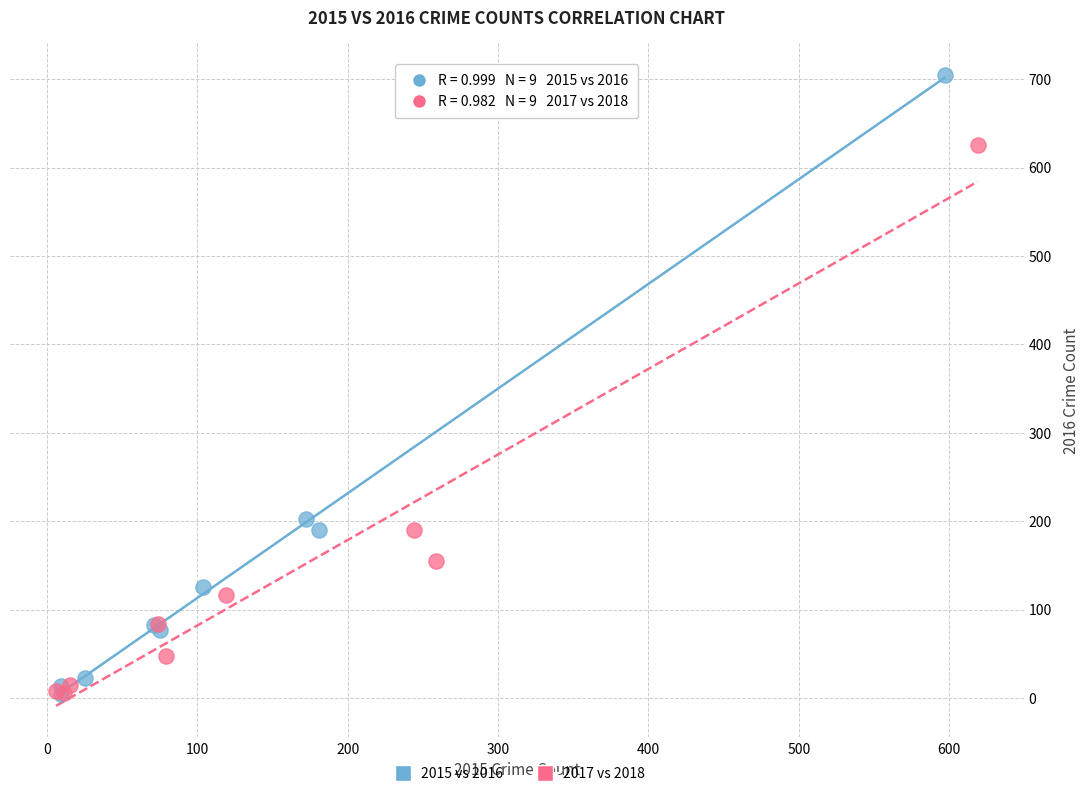

Which series reaches the maximum Y coordinate?

2015 vs 2016